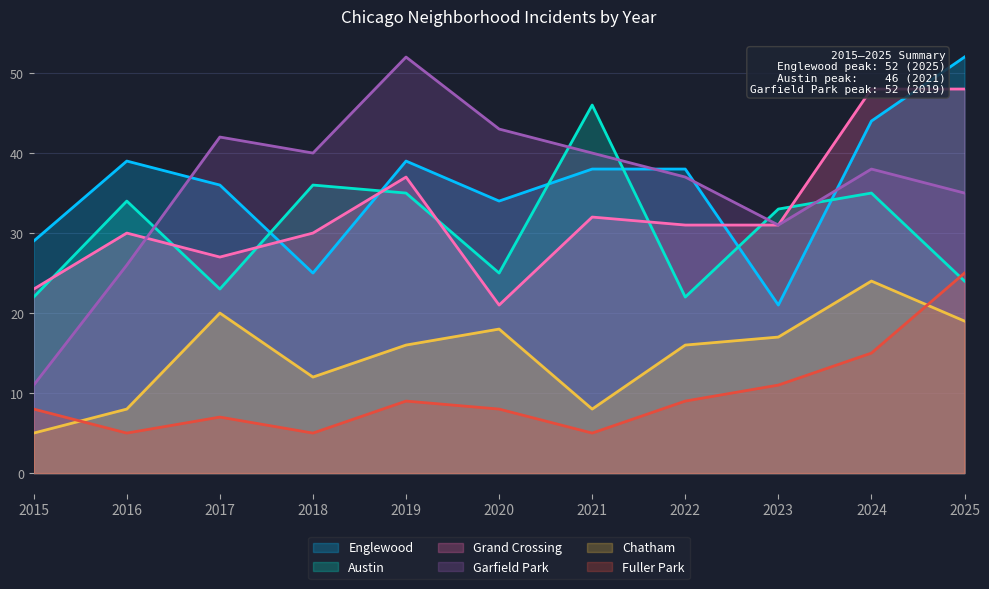

List the labels in order of Grand Crossing value, smallest first.

2020, 2015, 2017, 2016, 2018, 2022, 2023, 2021, 2019, 2024, 2025